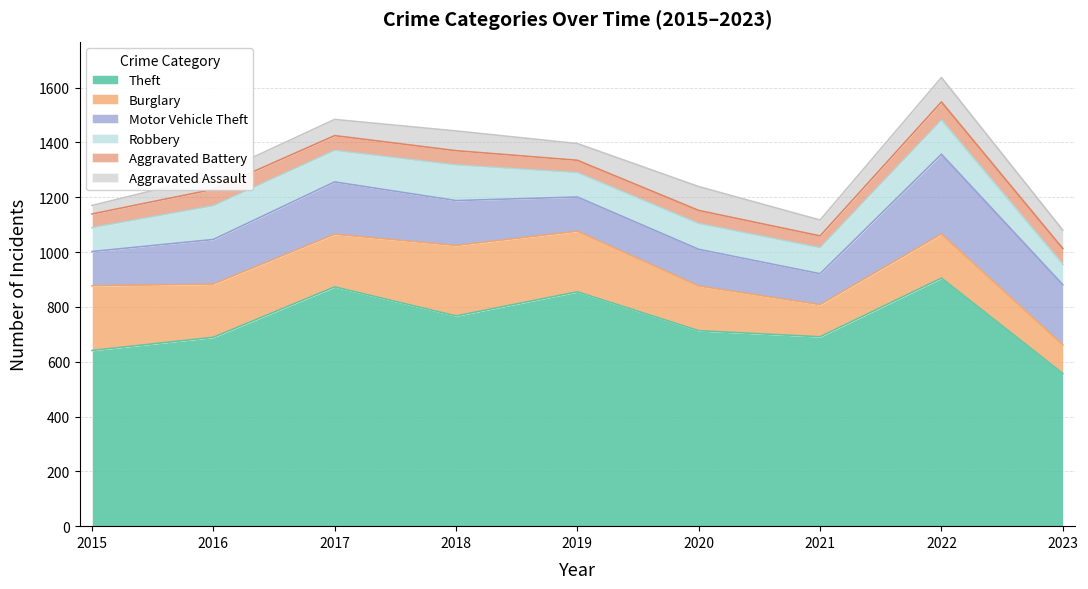

Where is Motor Vehicle Theft nearest to the value 202?

2017